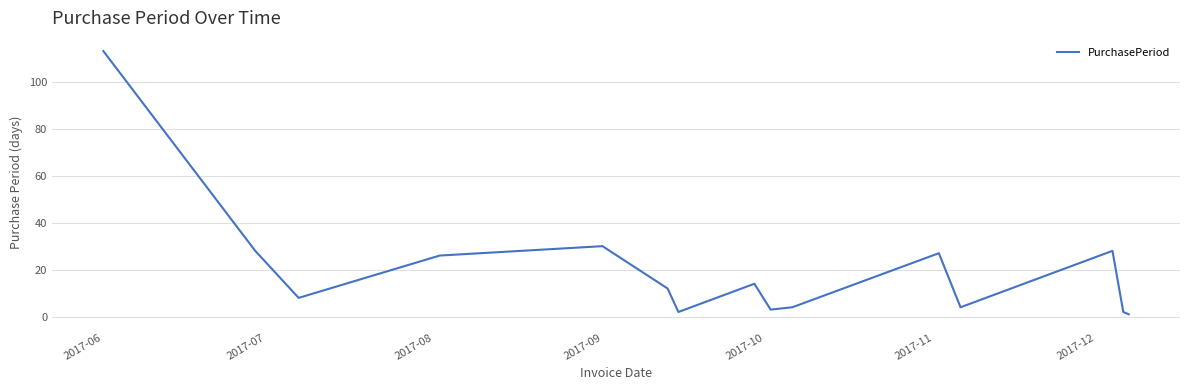

What is the greatest value displayed?

113